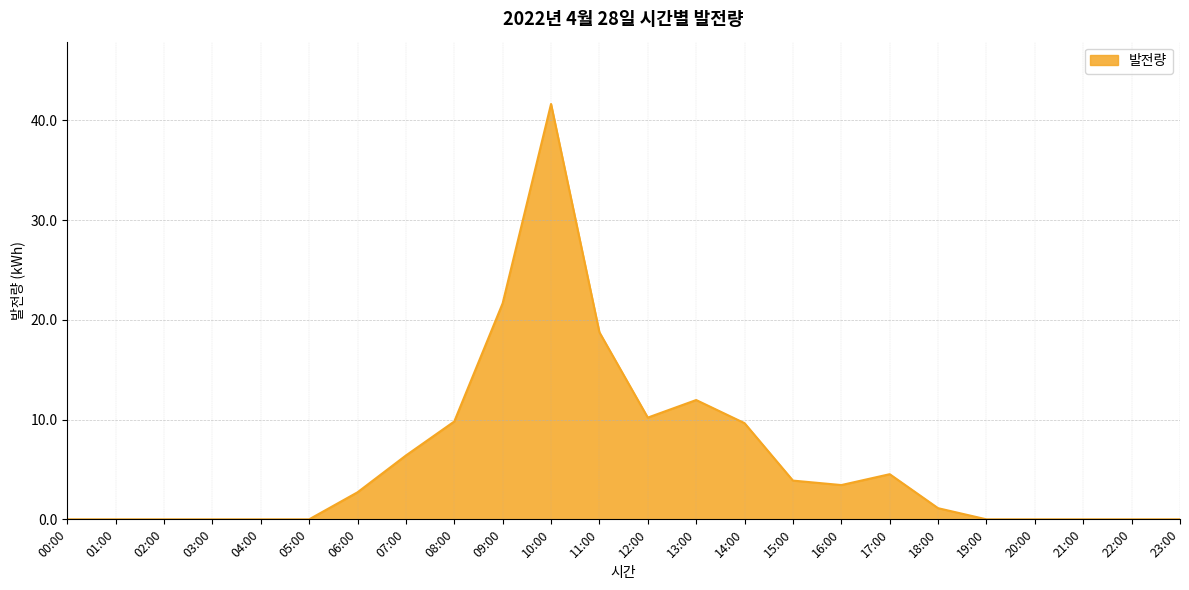

What is the greatest value displayed?

41.6